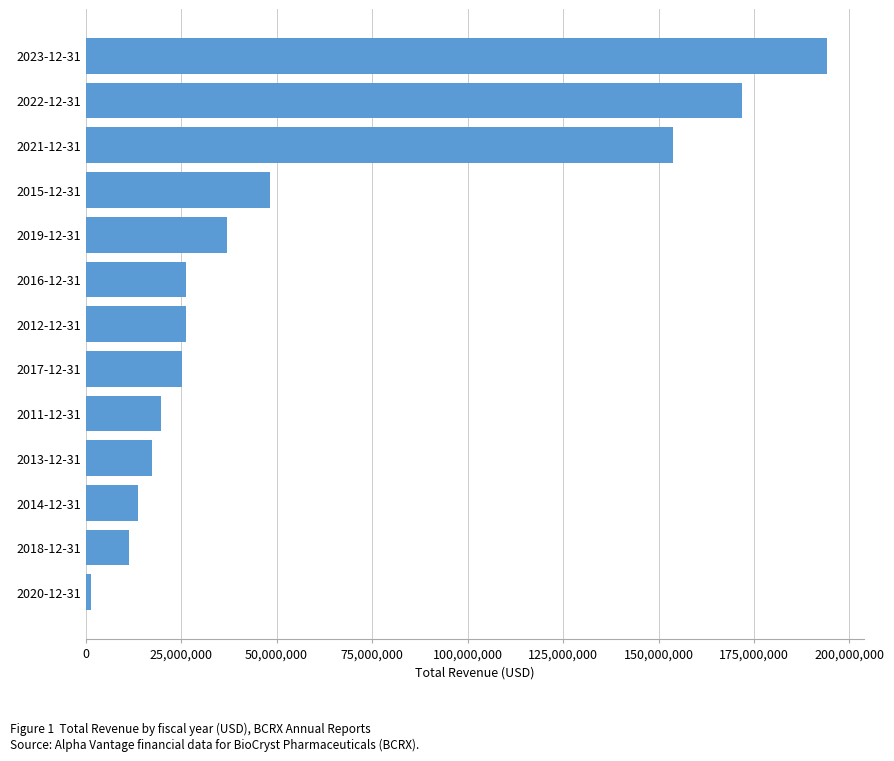

At which label is the value closest to 97727000?

2015-12-31